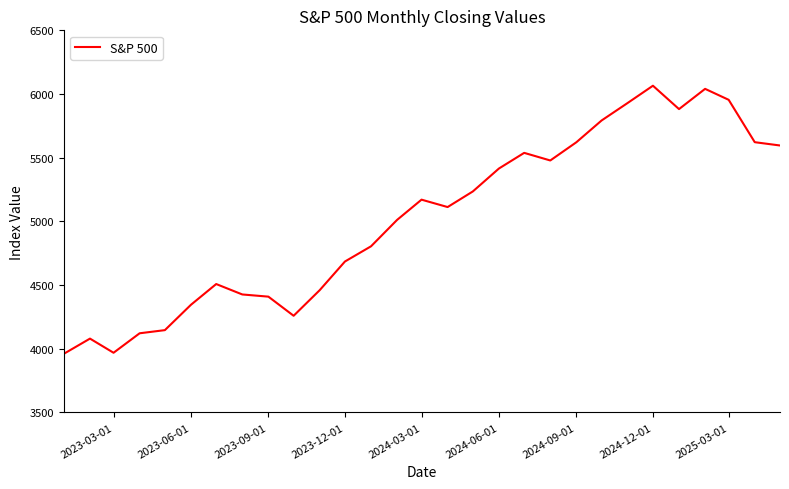

What is the maximum value shown in the chart?

6065.1